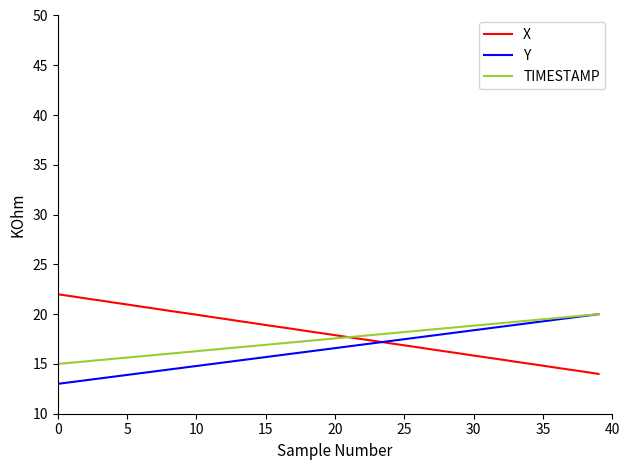

What is the minimum value shown in the chart?

13.0